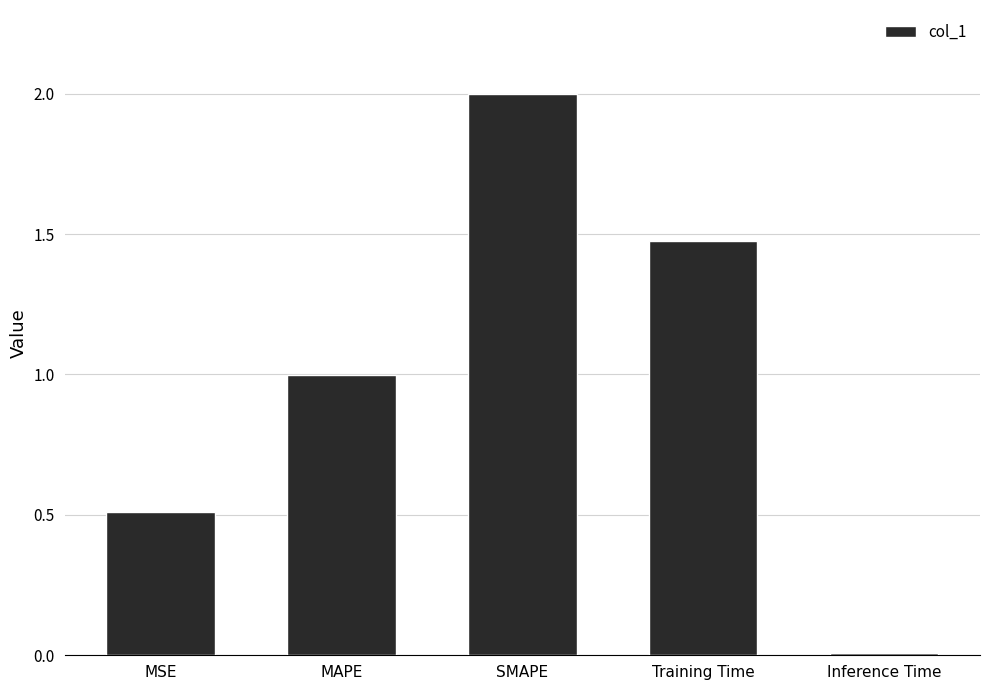

What is the value of the 1st bar from the left?

0.5